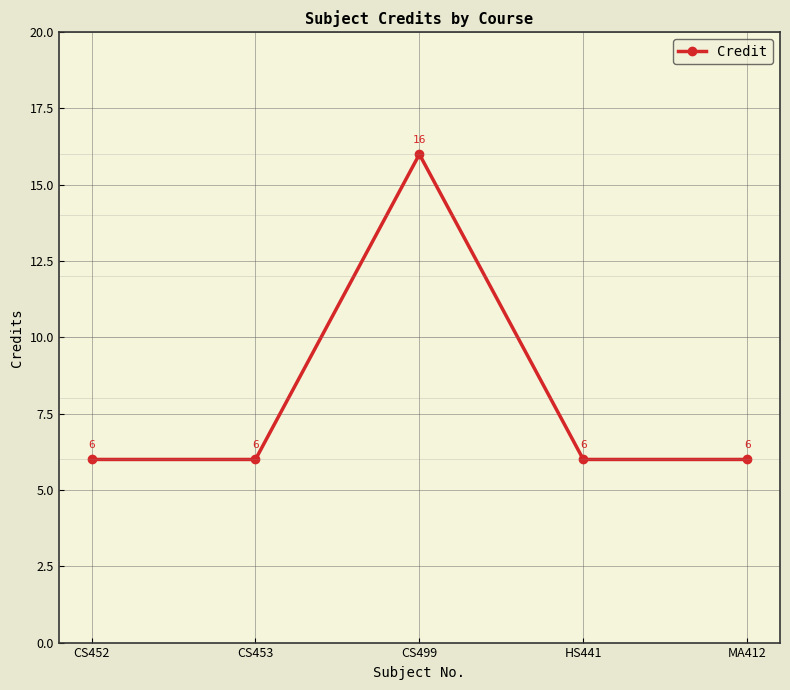

What is the change in value from CS453 to CS499?

+10